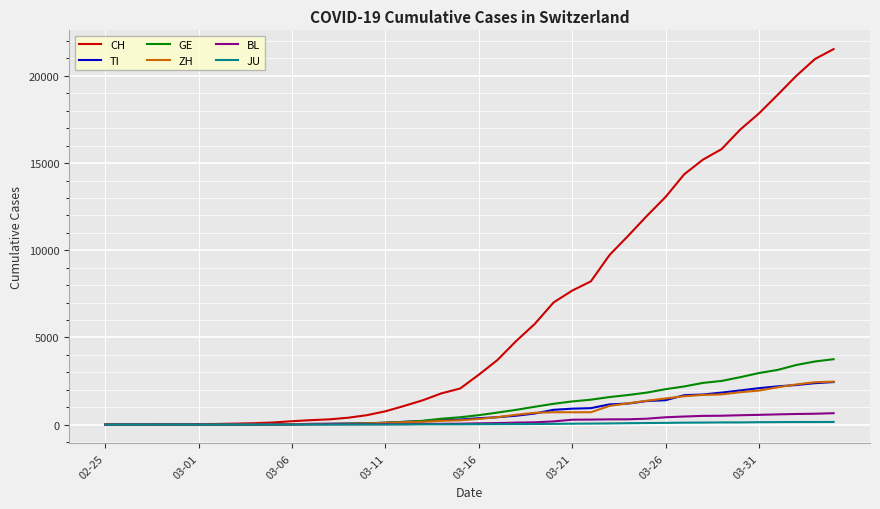

What is the greatest value displayed?

21535